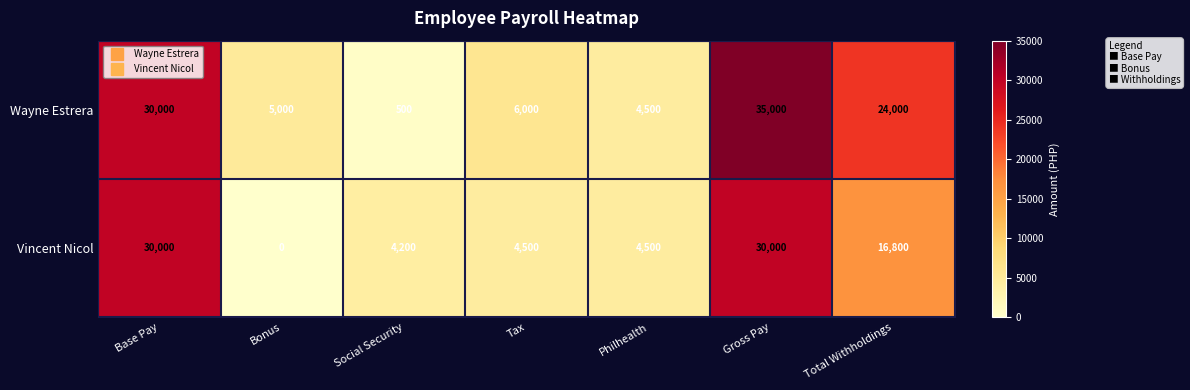

Which category has the highest value in the Wayne Estrera series?

Gross Pay